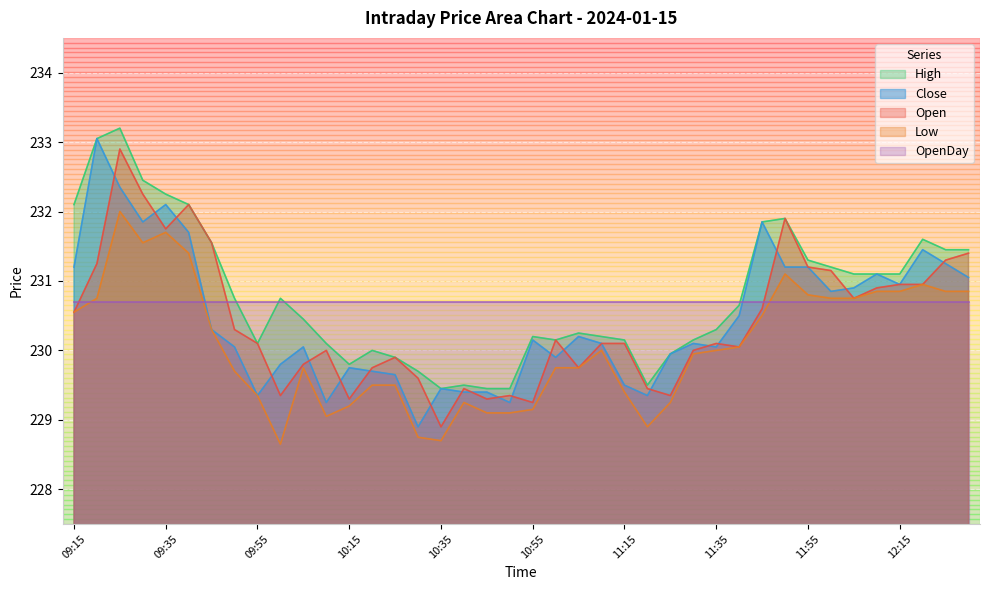

How many values in the Close series are below 230?

15